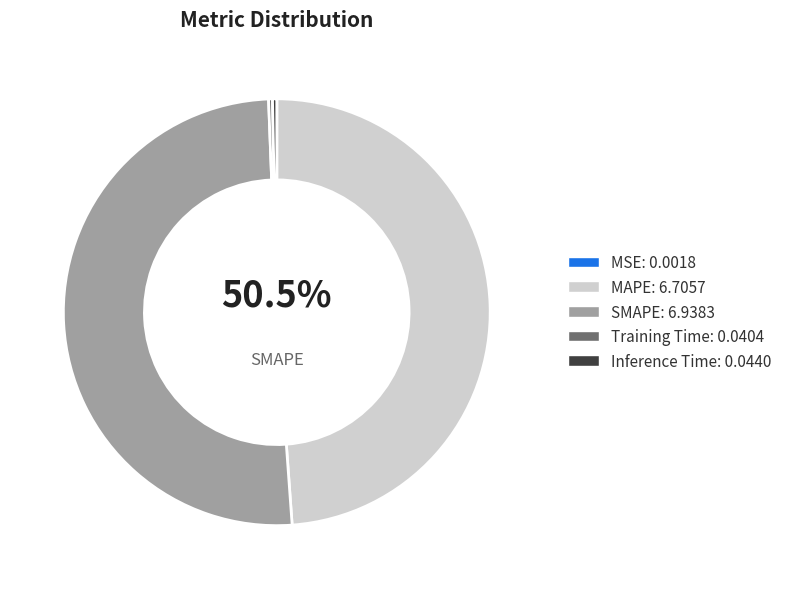

Which category has the smallest portion of the pie?

MSE